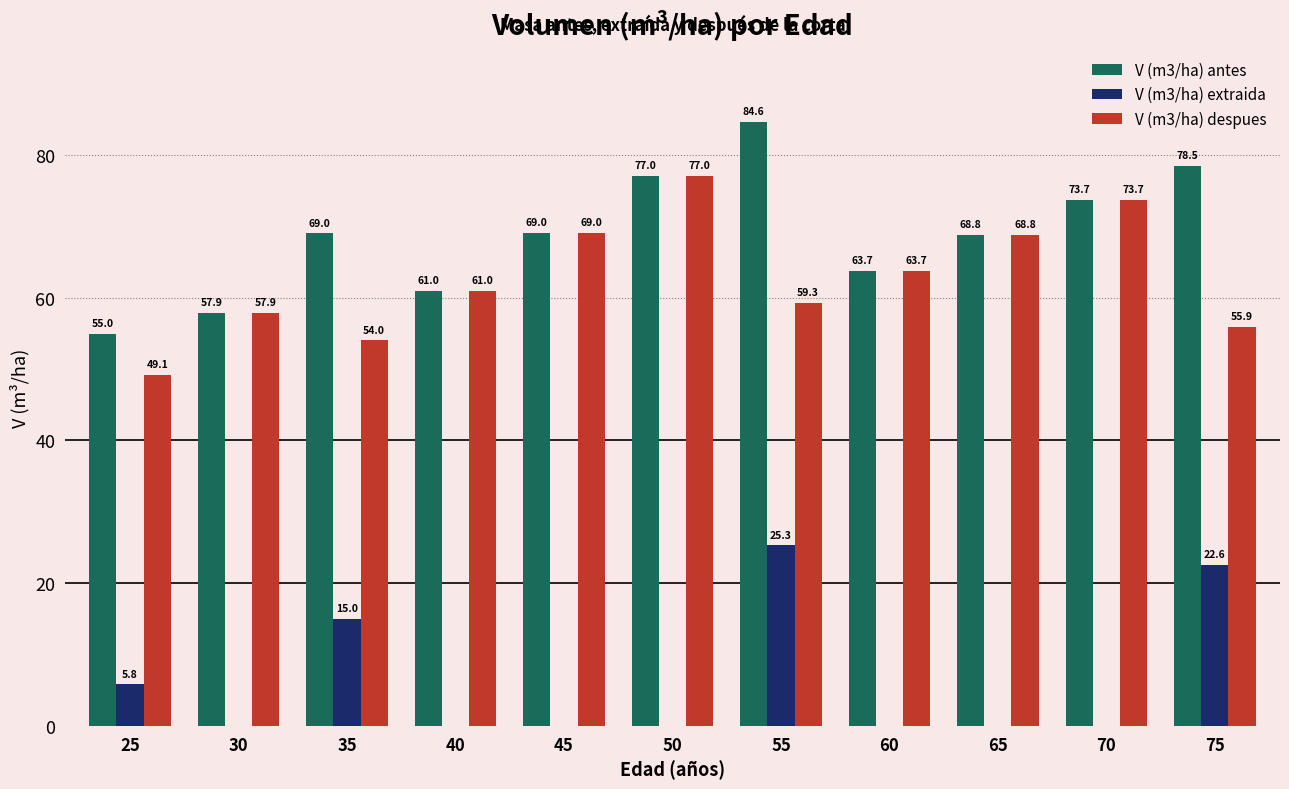

How many groups of bars are there?

11